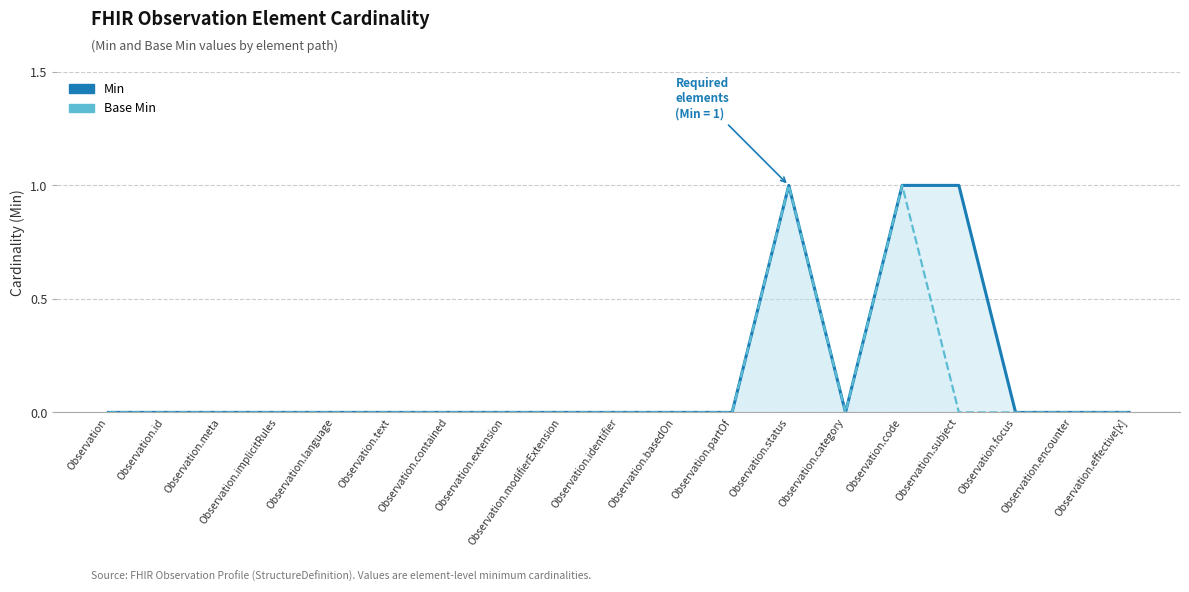

True or false: Min (line) and Base Min (line) intersect in this chart.

False